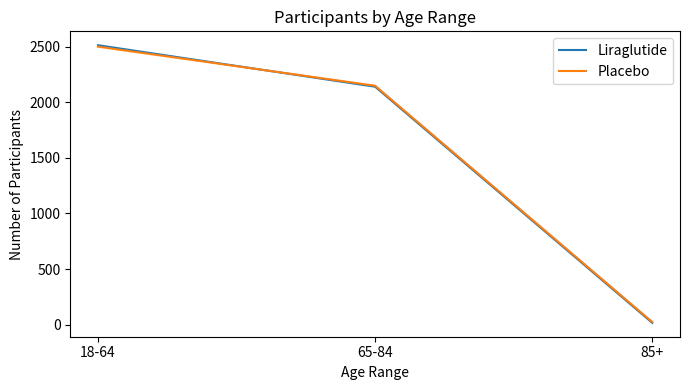

At which category is the sum across all series the highest?

18-64